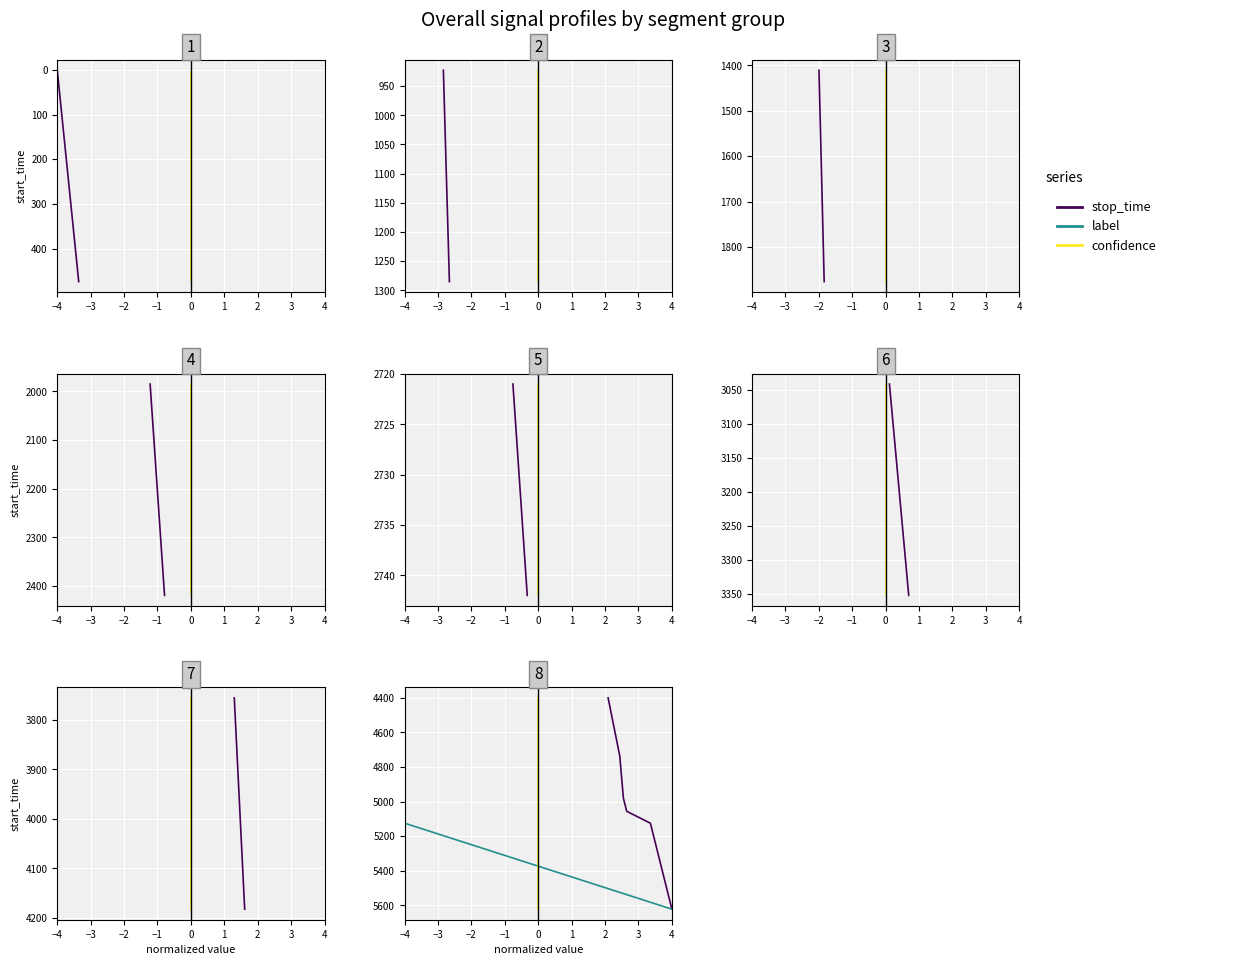

The value of stop_time at −4 is 1825. True or false?

False